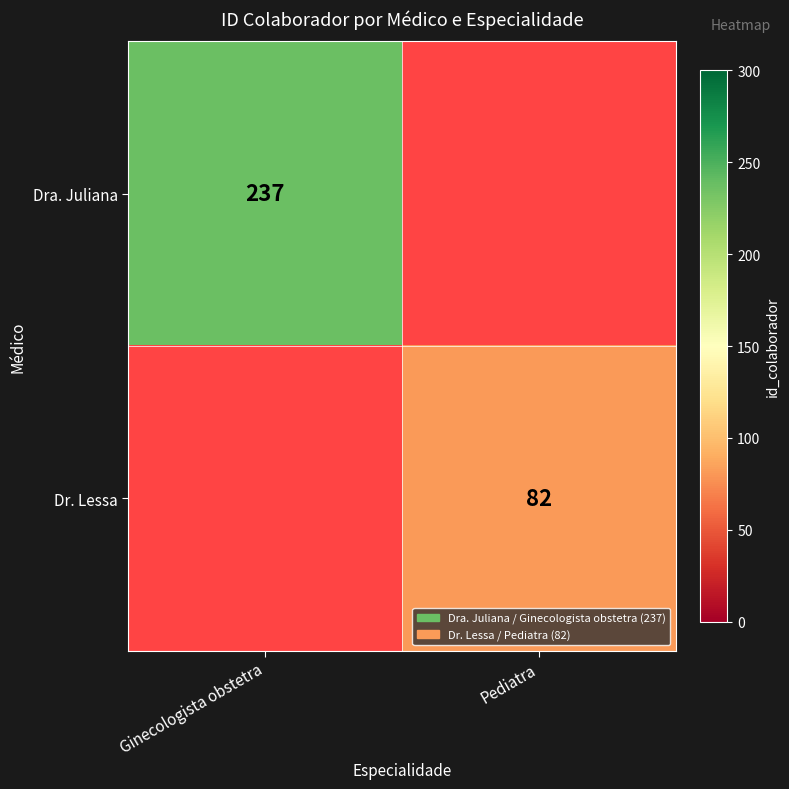

Is it true that Dr. Lessa equals 82 at Pediatra?

True